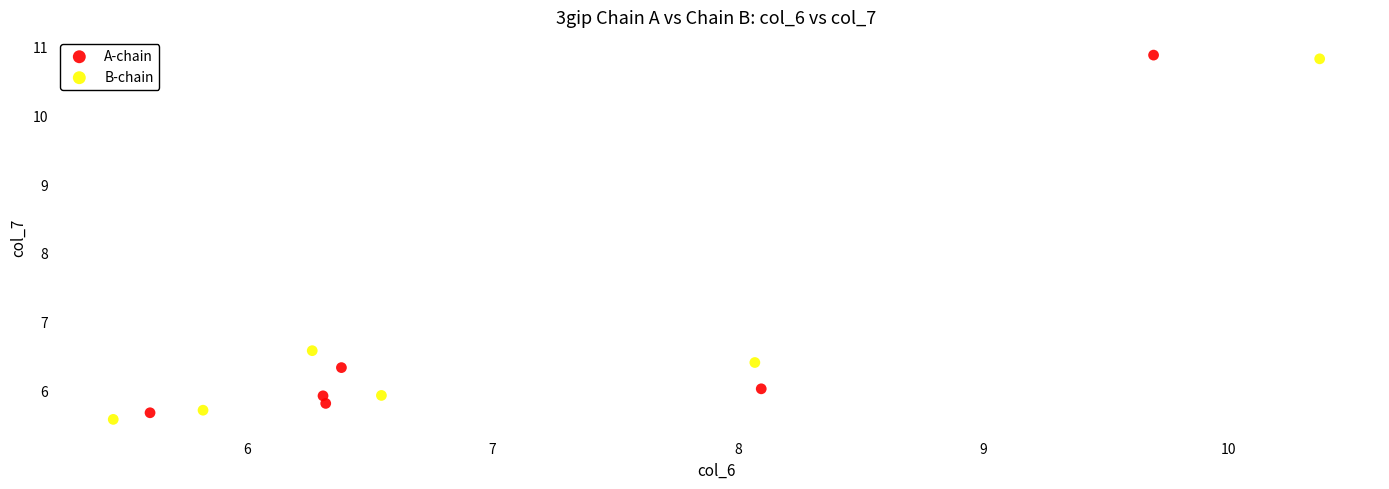

Which series has the widest spread of Y values?

B-chain